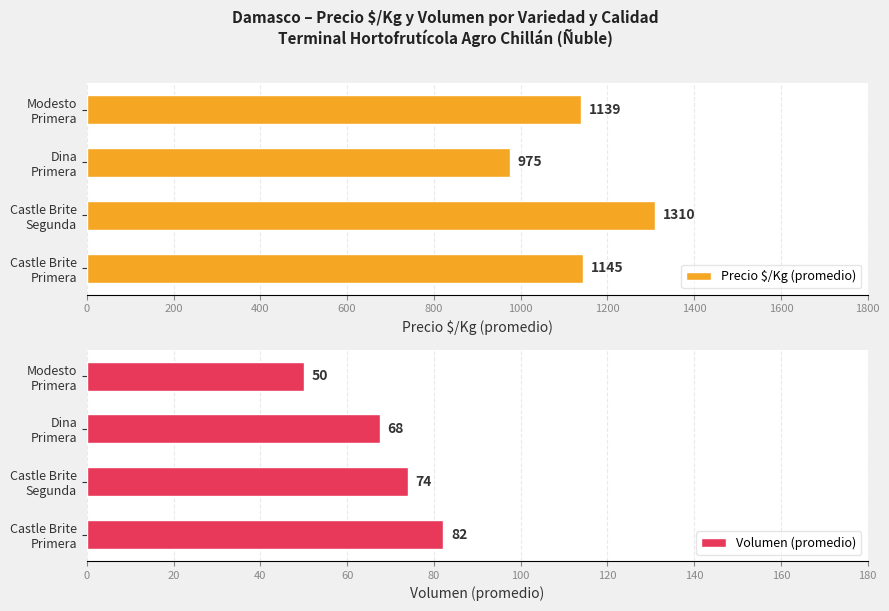

What is the maximum value for Precio $/Kg (promedio)?

1310.0